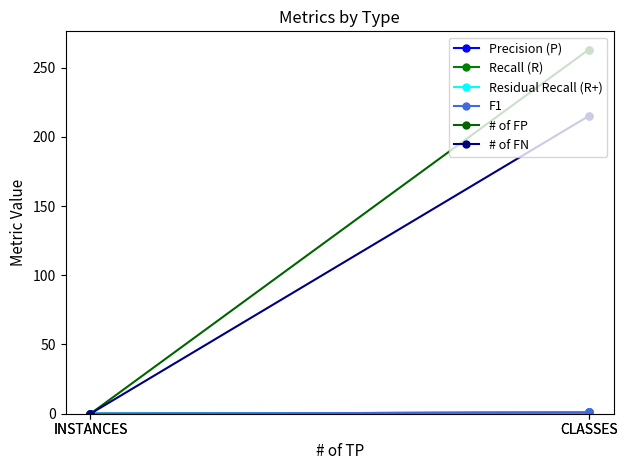

What is the difference between the second highest and second lowest values in the F1 series?

0.9